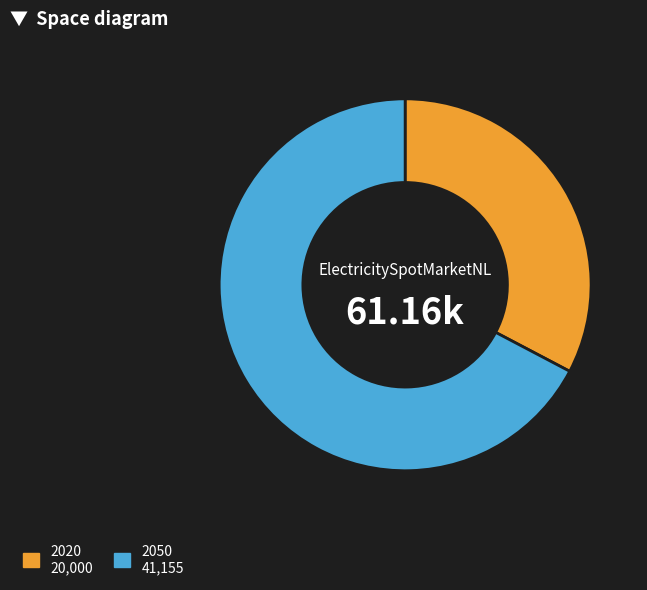

What is the ratio of the value at 2020 to the value at 2050?

0.5